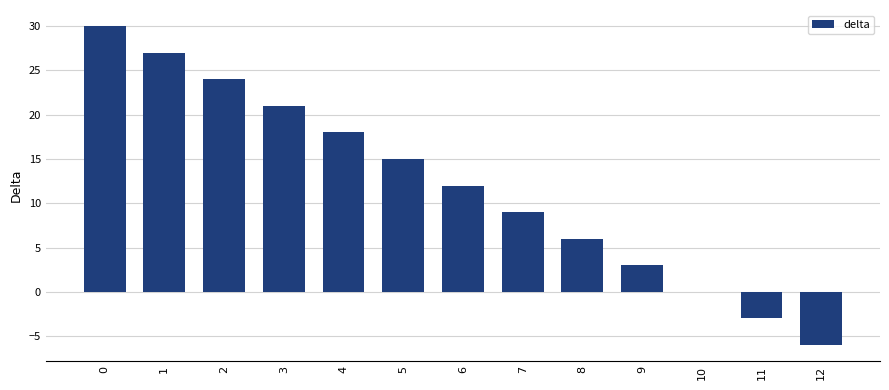

Are the bars horizontal?

No